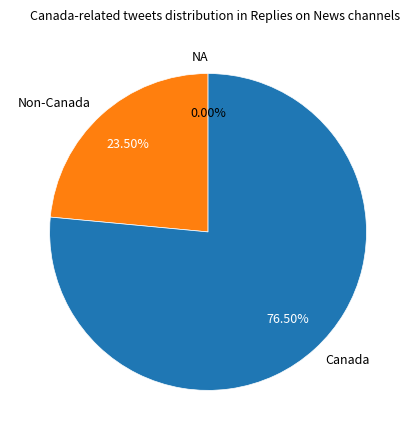

Which slice is the largest?

Canada